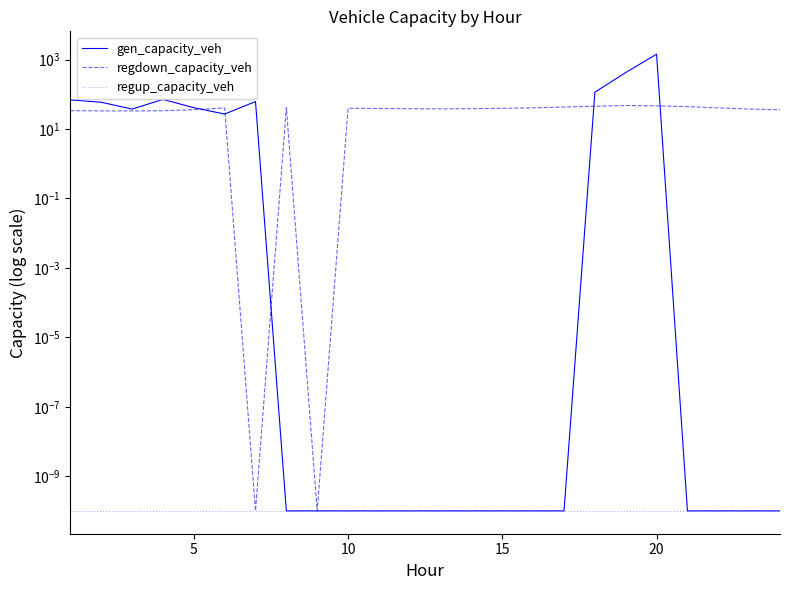

How many lines are shown in the chart?

3